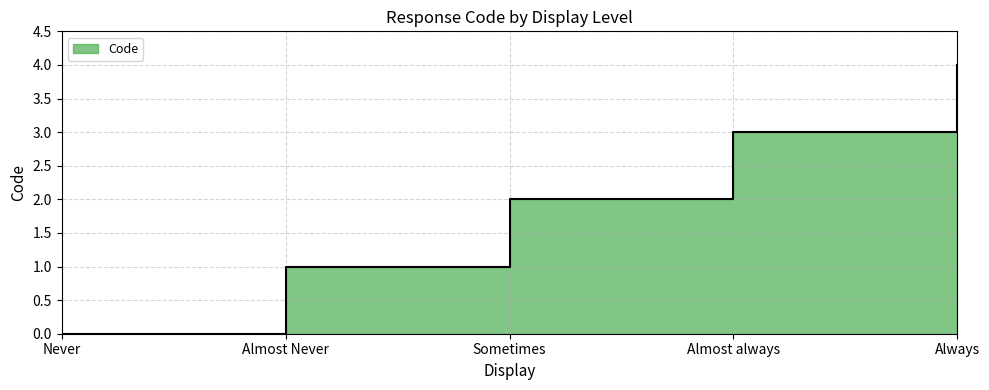

How many values exceed 2?

2